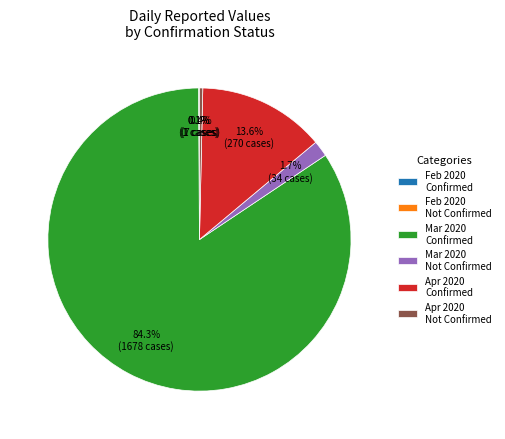

Which category has the biggest portion of the pie?

Mar 2020 Confirmed